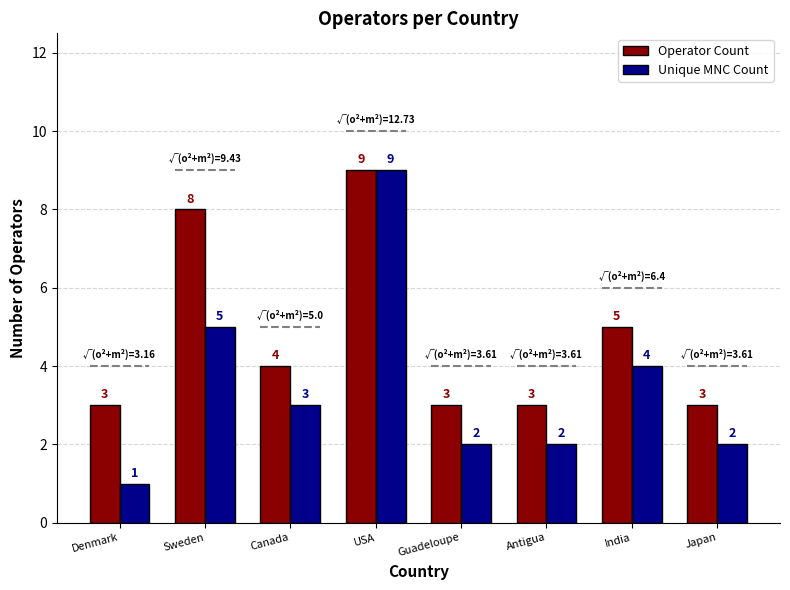

What is the greatest value displayed?

9